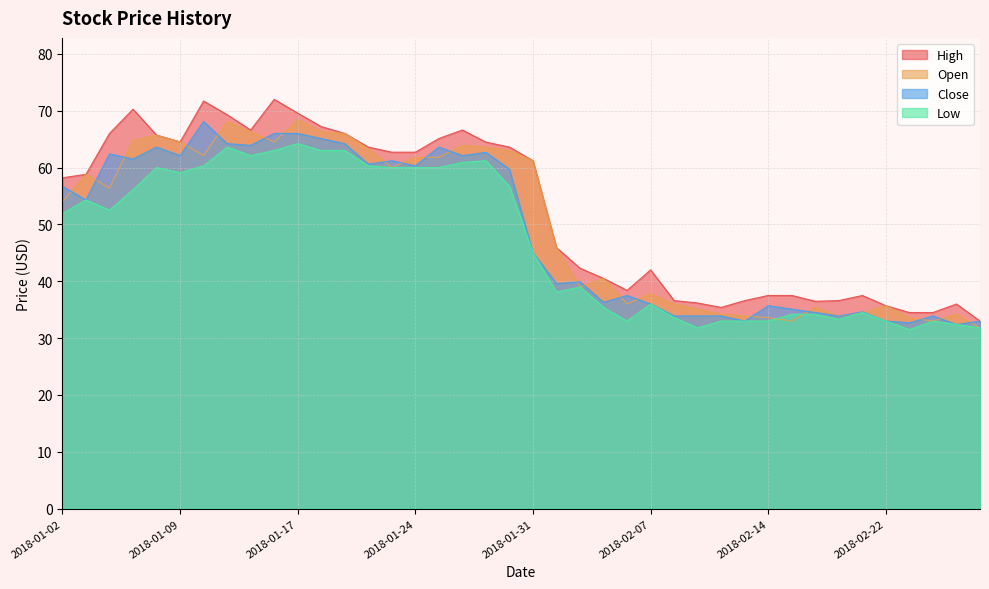

What are all the series names shown in the legend?

High, Open, Close, Low